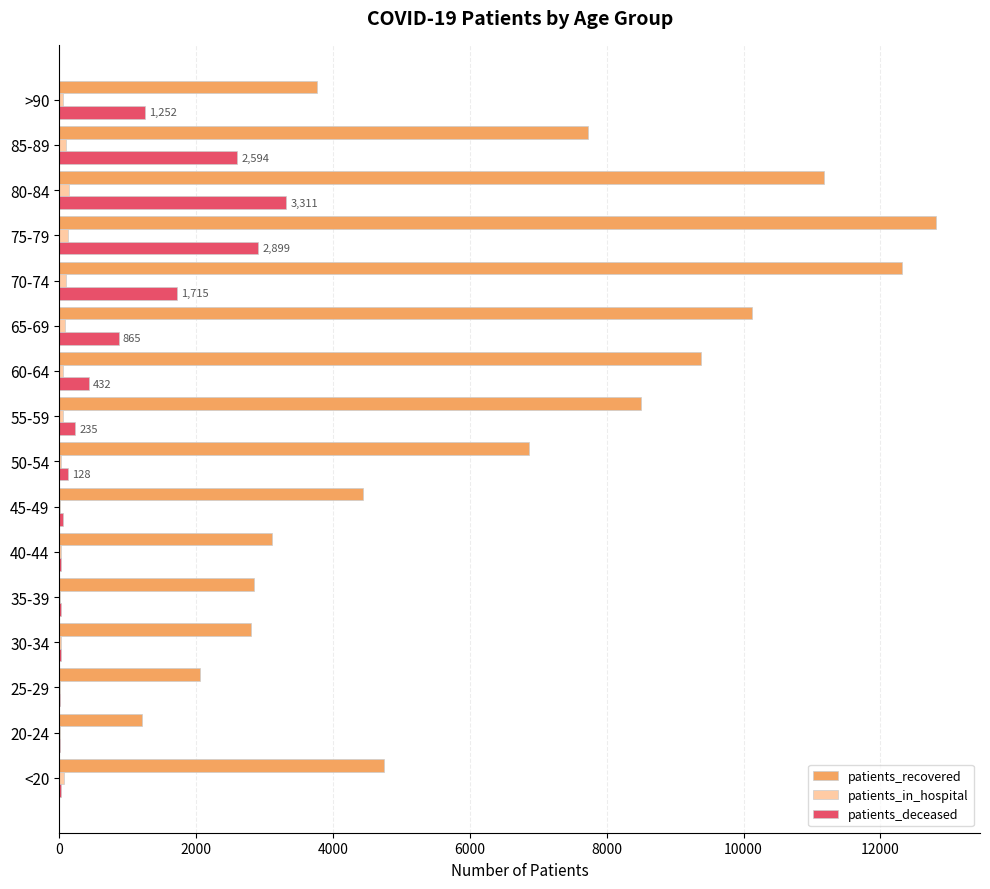

Which series has the largest total across all categories?

patients_recovered